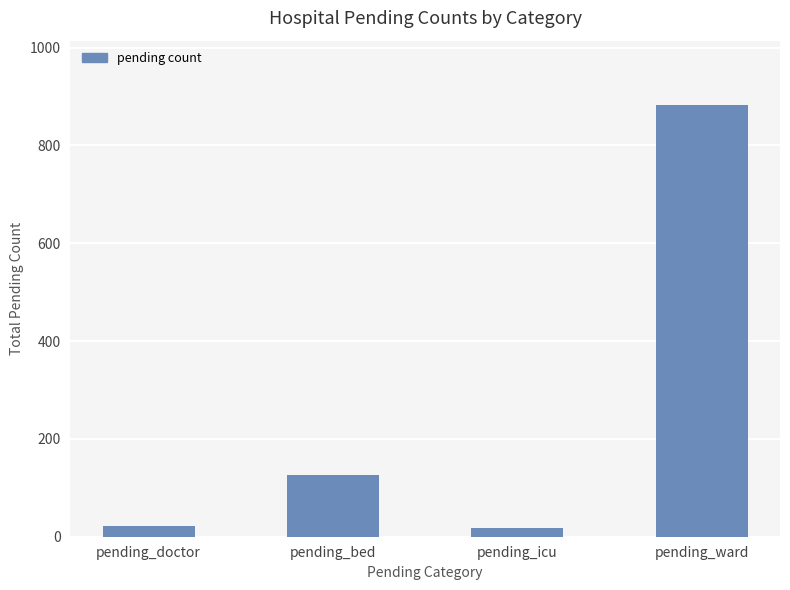

What is the sum of the values at pending_bed and pending_ward?

1008